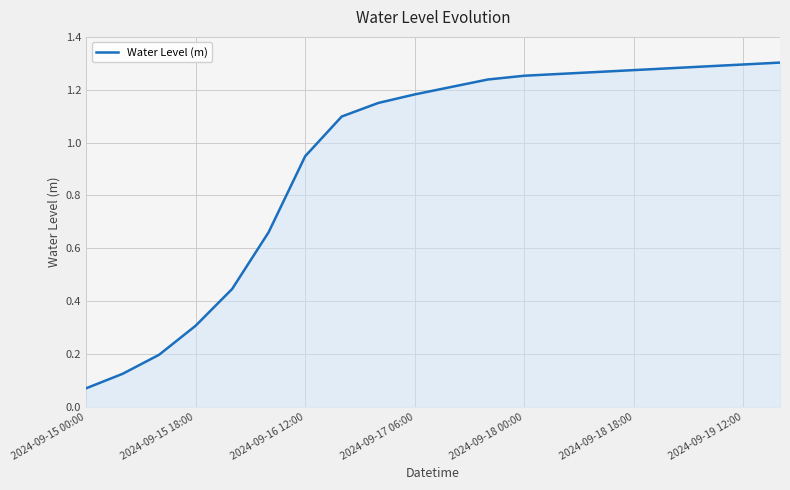

Which label corresponds to the smallest value in the chart?

2024-09-15 00:00